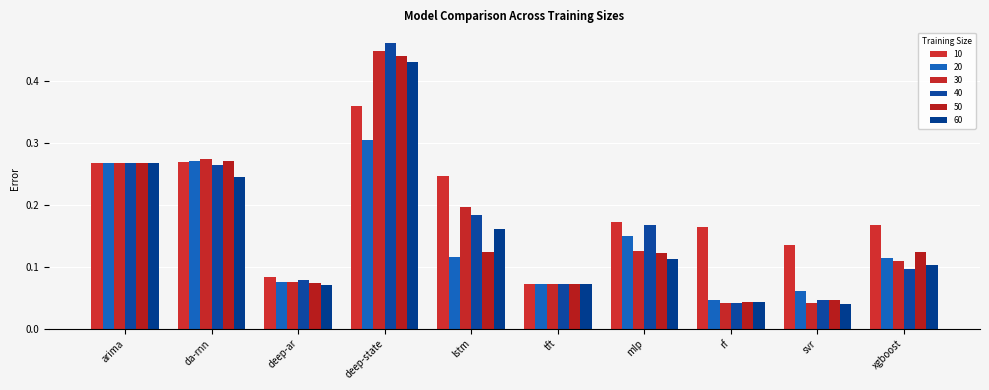

At how many categories does at least one series exceed 0?

10